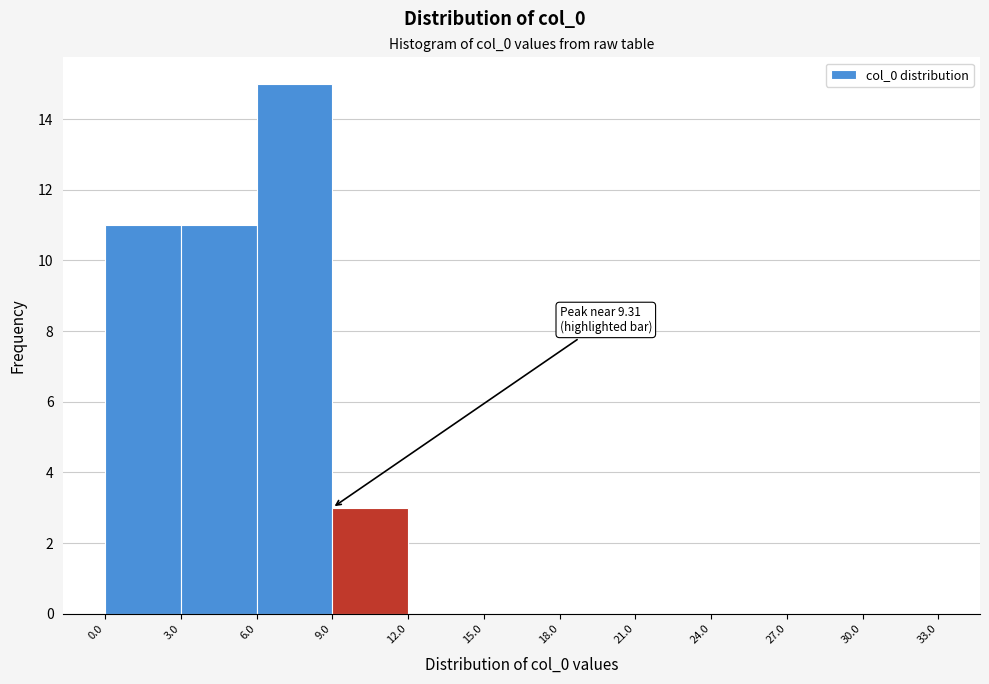

Over which range of the x-axis is the bar tallest?

6.0 to 9.0